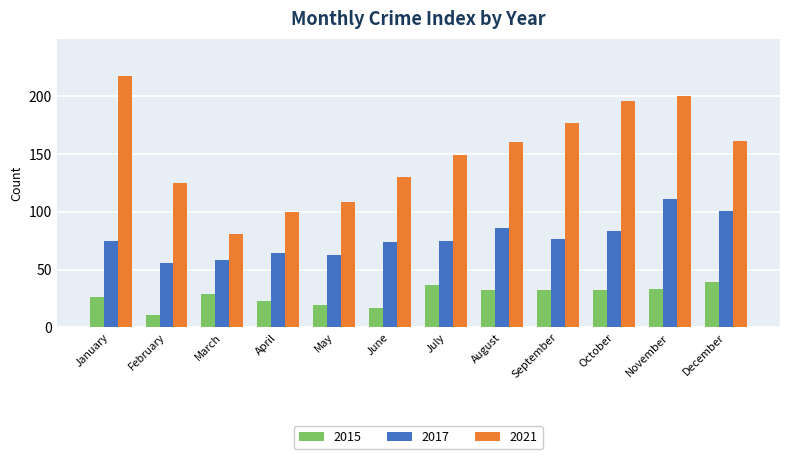

What is the difference between the 2017 values at April and June?

10